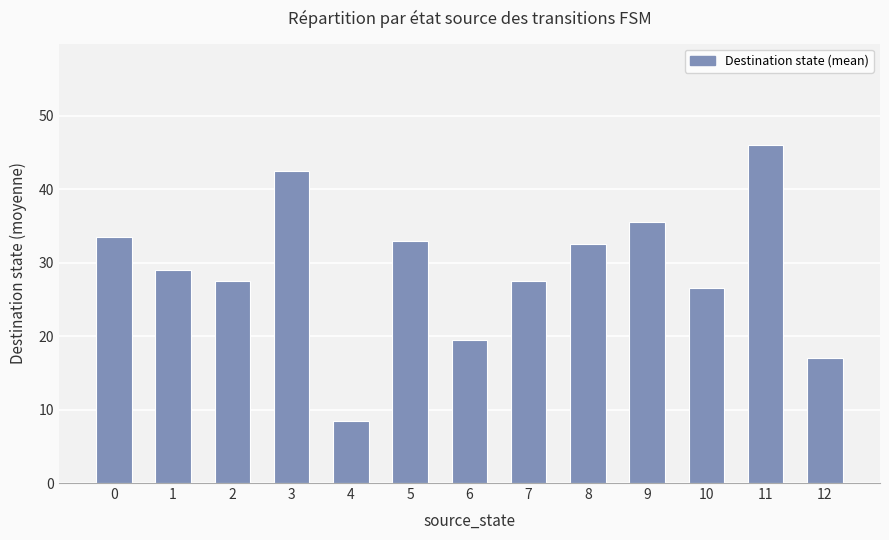

What is the smallest value displayed?

8.5